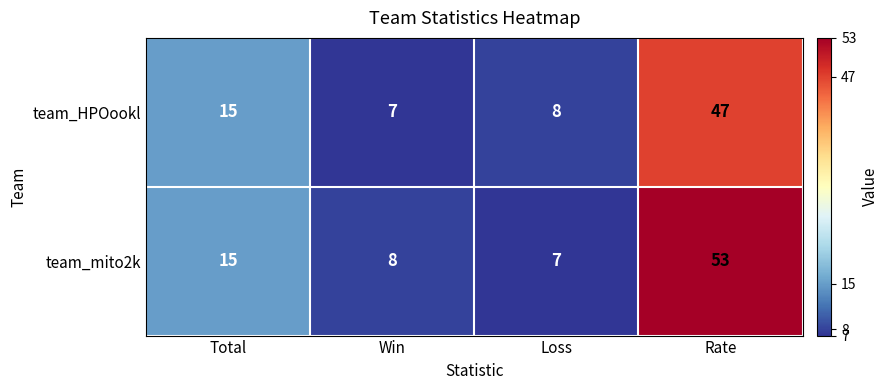

Which series has the largest total across all categories?

team_mito2k